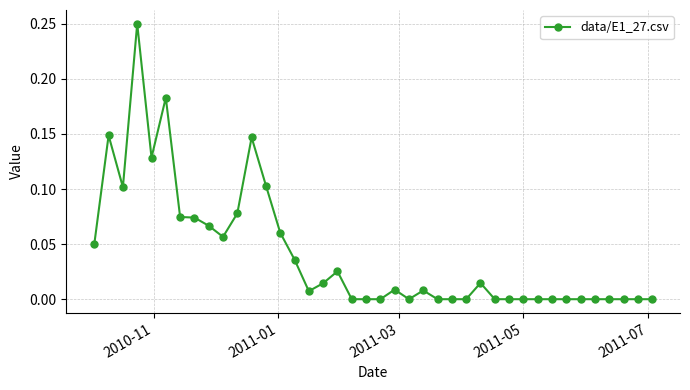

True or false: the data has more than 2 interior local peaks.

True